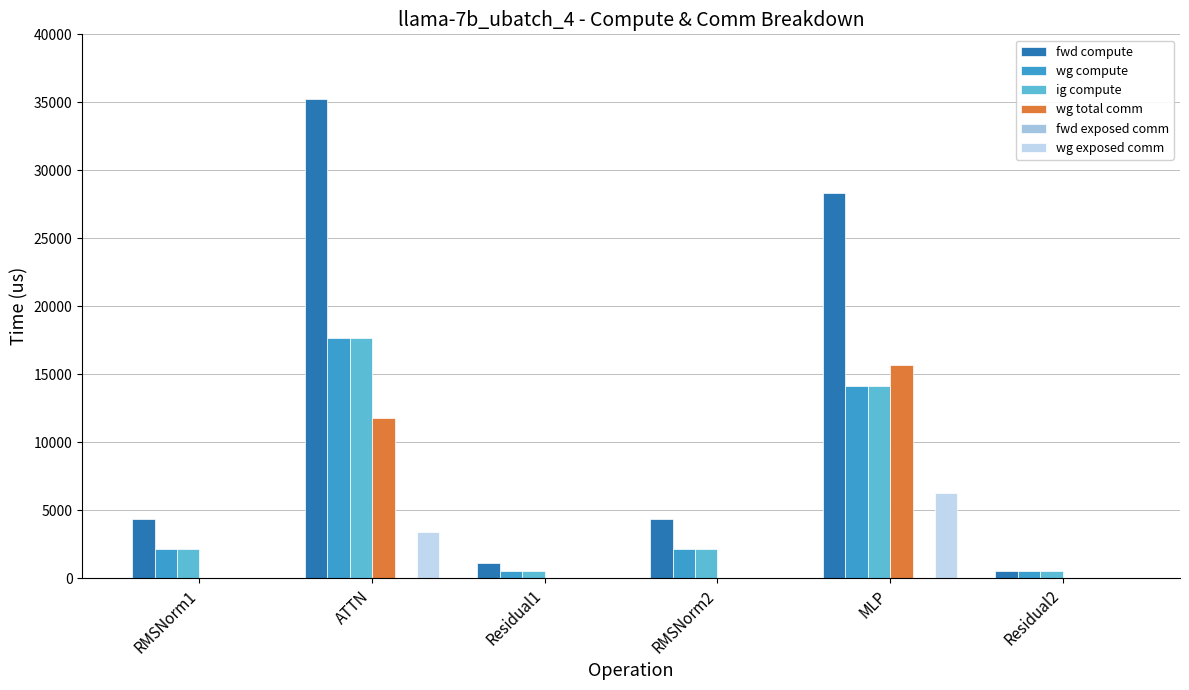

How many series are shown in this chart?

5